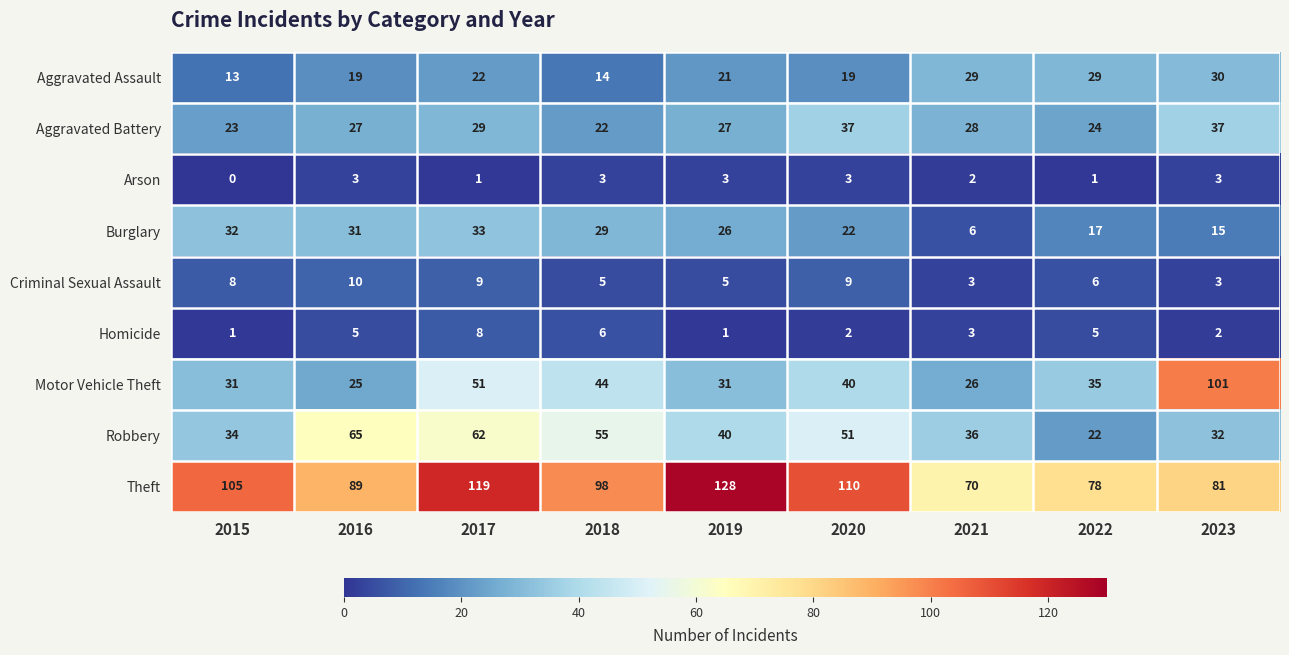

What is the highest value of the Aggravated Battery series?

37